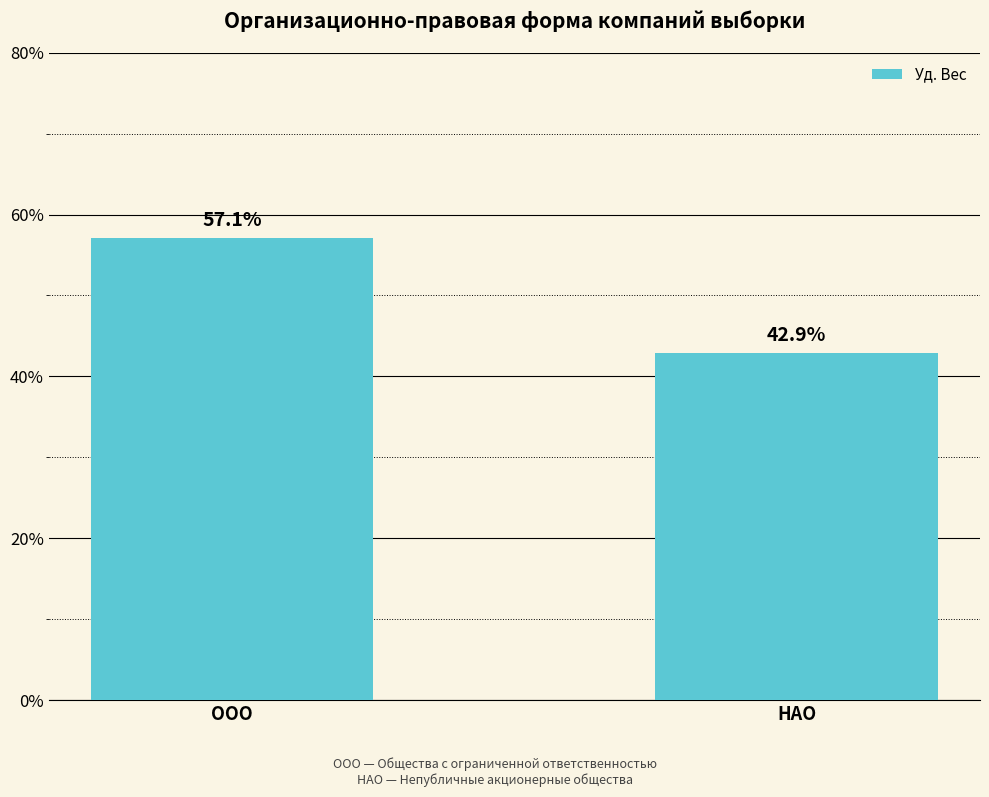

What is the approximate value at ООО?

57.1